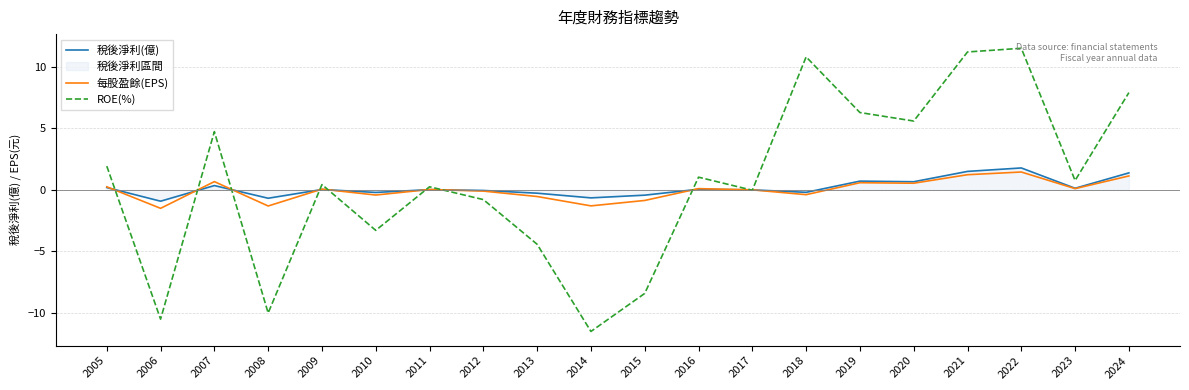

What is the difference between the highest and lowest values at 2024?

6.8